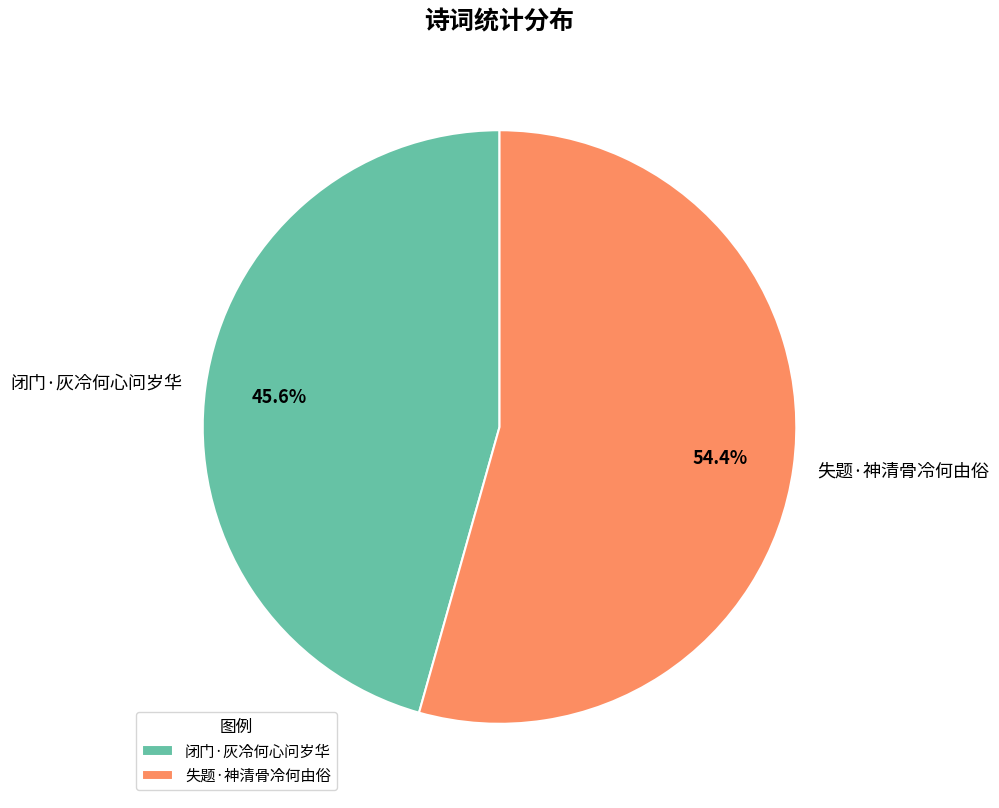

How many segments does this pie chart have?

2